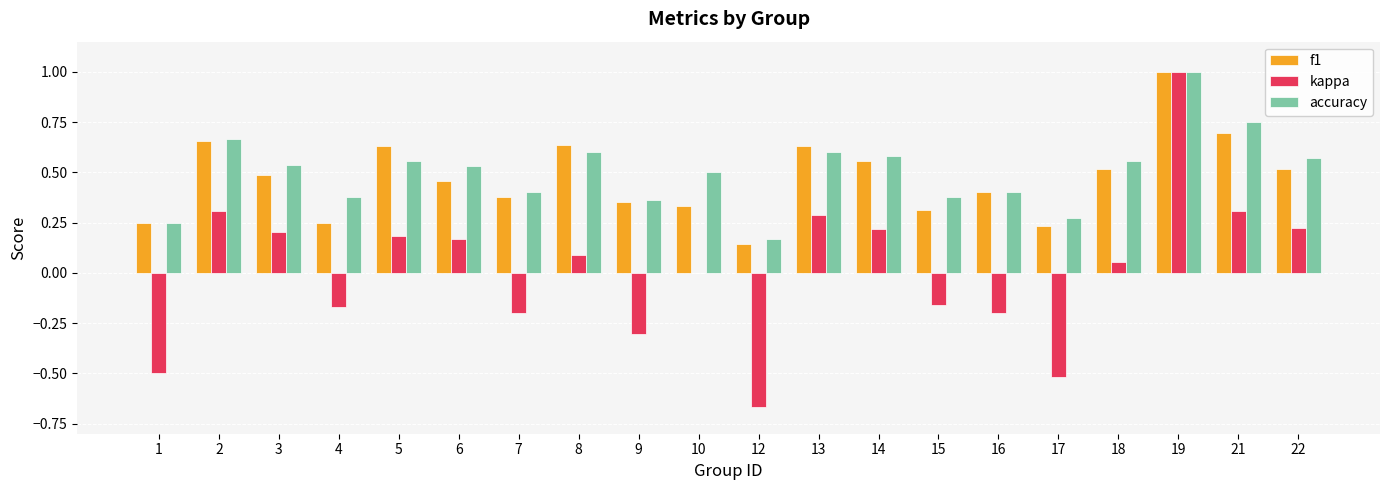

Are the bars horizontal?

No